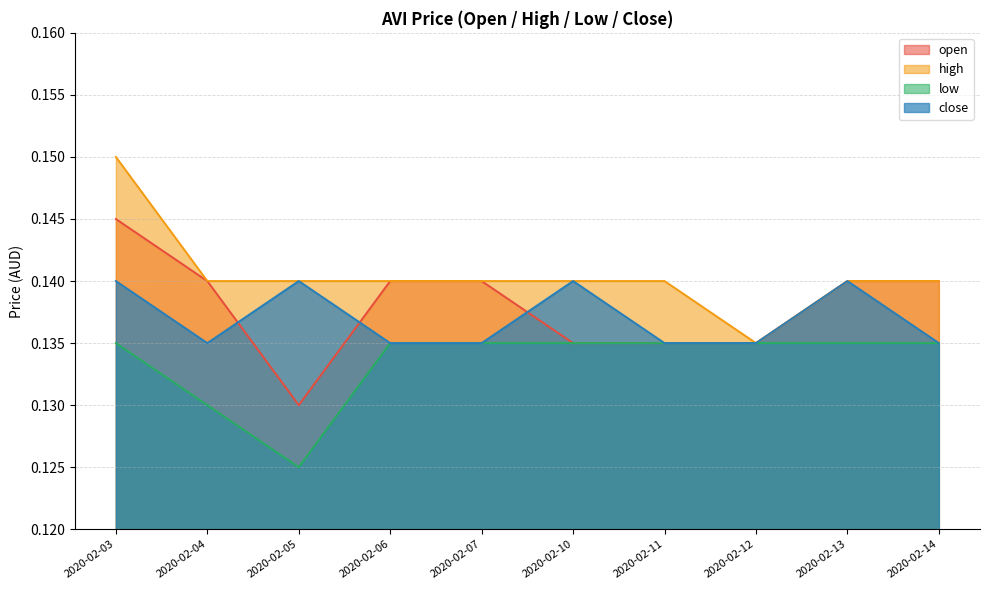

The open series shows 0.2 at 2020-02-05. True or false?

False